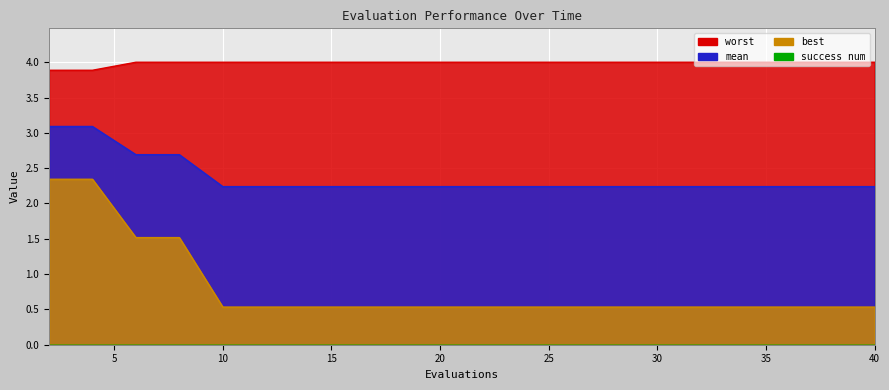

The worst series shows 4.0 at 22. True or false?

True